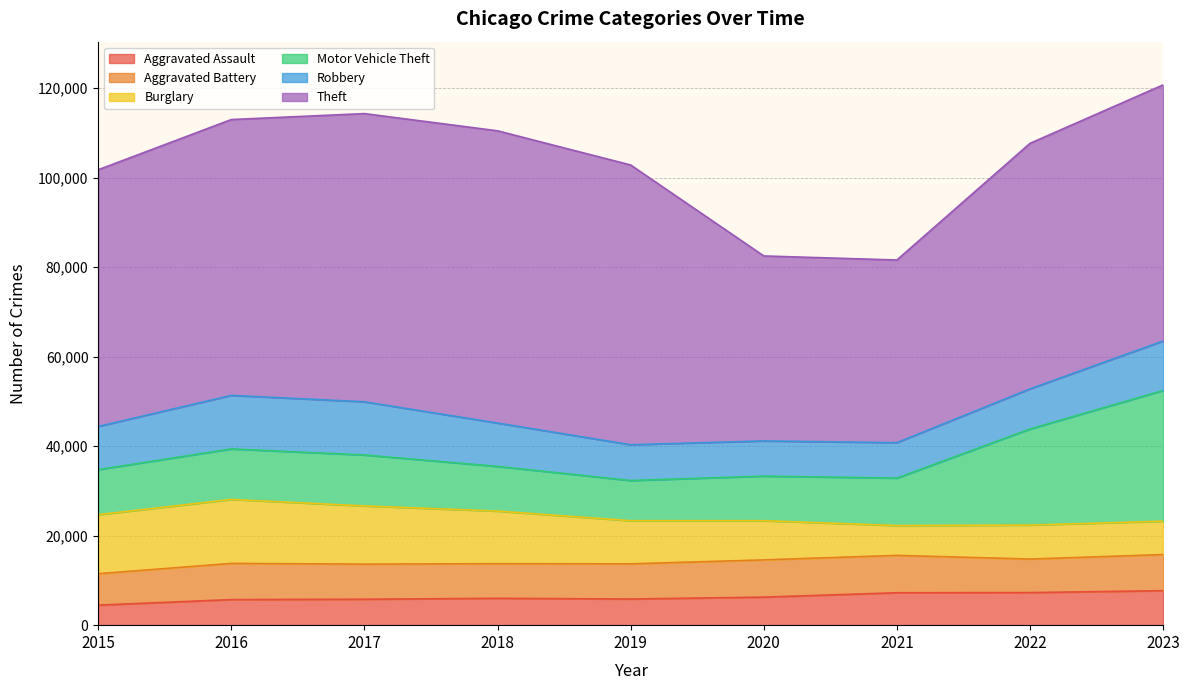

At which label is Robbery closest to 9907?

2018